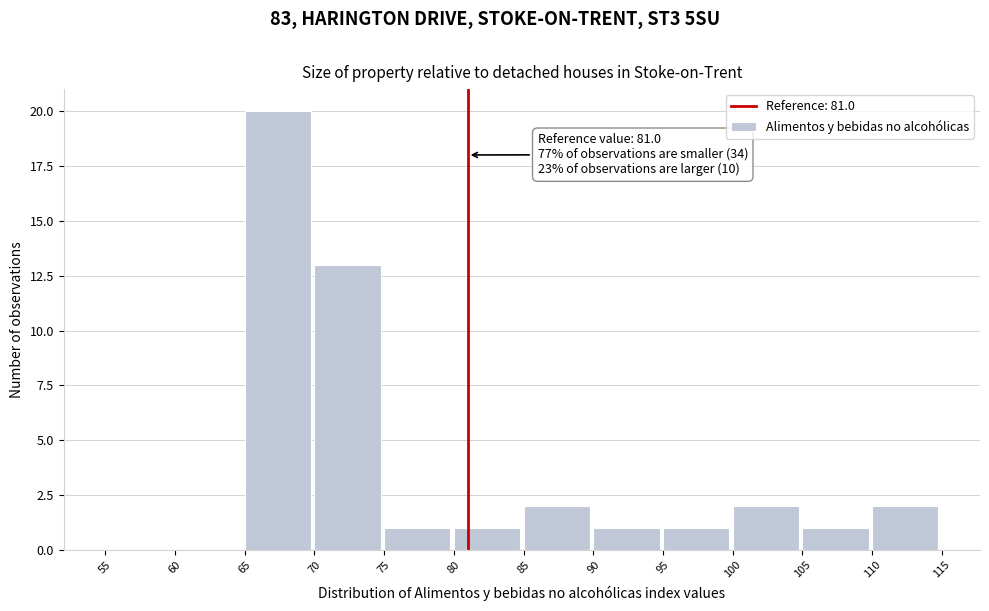

Over which range of the x-axis is the bar tallest?

65 to 70